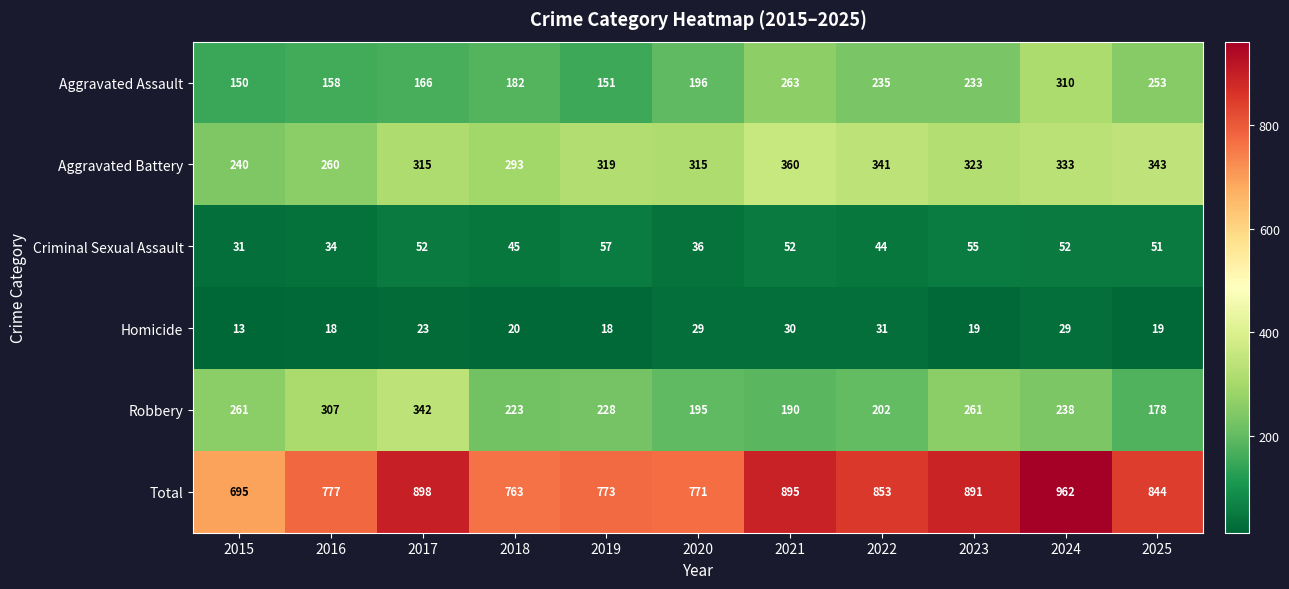

Where does the Total series first go above 844?

2017